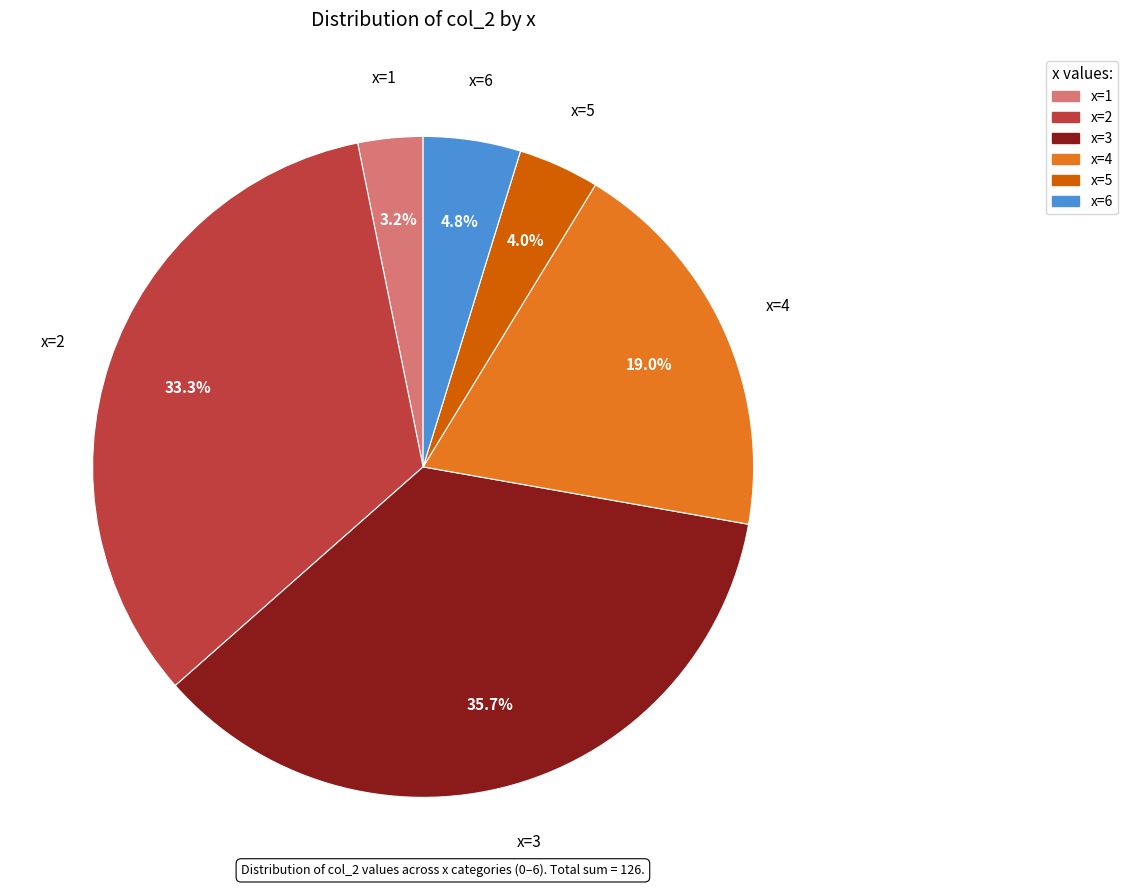

Rank the categories by value from highest to lowest.

x=3, x=2, x=4, x=6, x=5, x=1